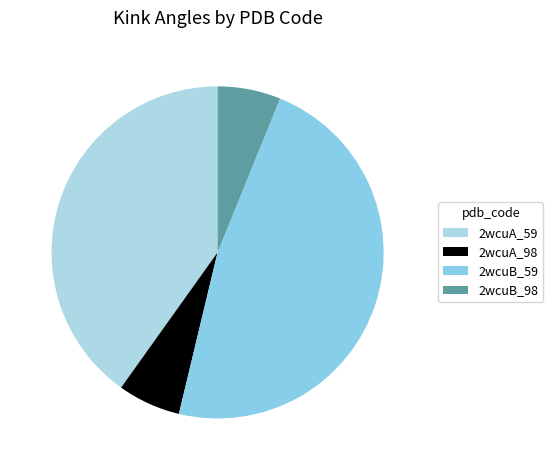

Which category has the smallest portion of the pie?

2wcuA_98